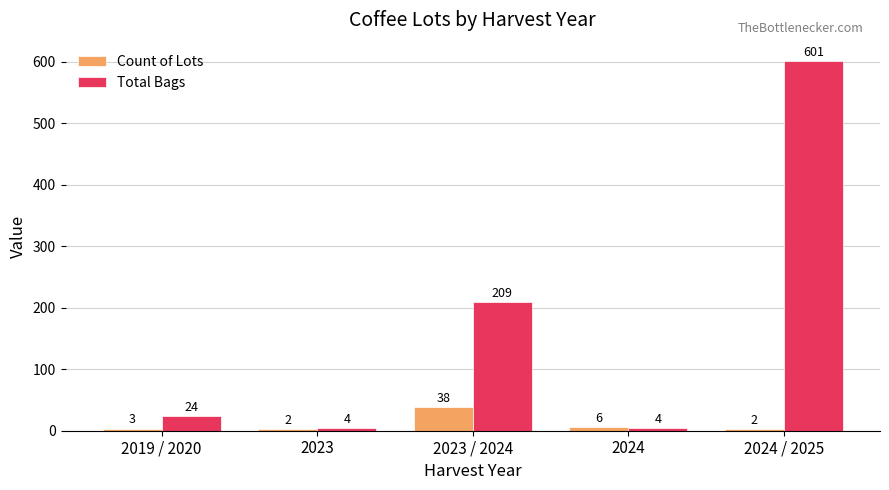

Which label corresponds to the largest value in the chart?

2024 / 2025